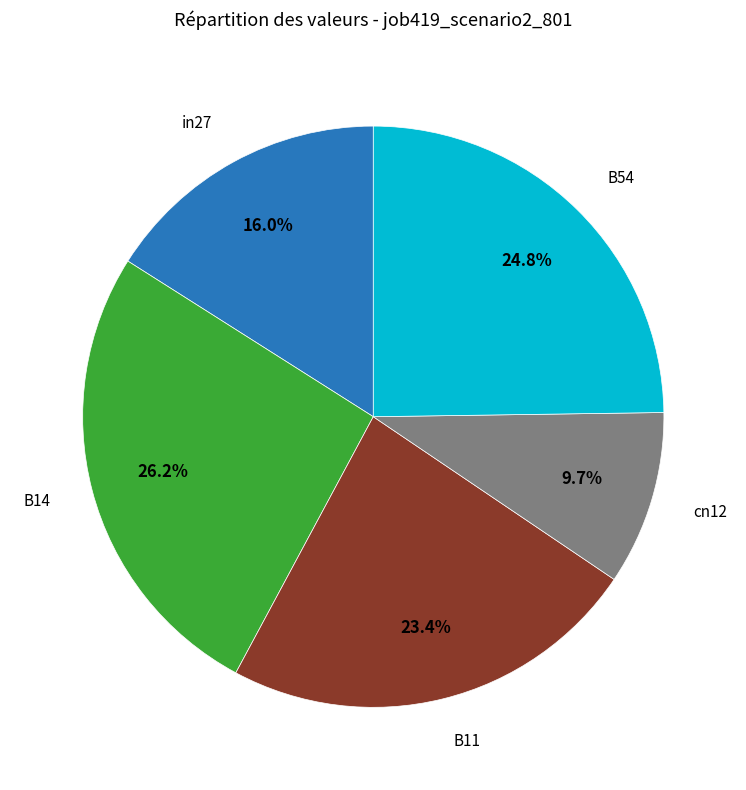

Is there a majority slice in this chart?

No